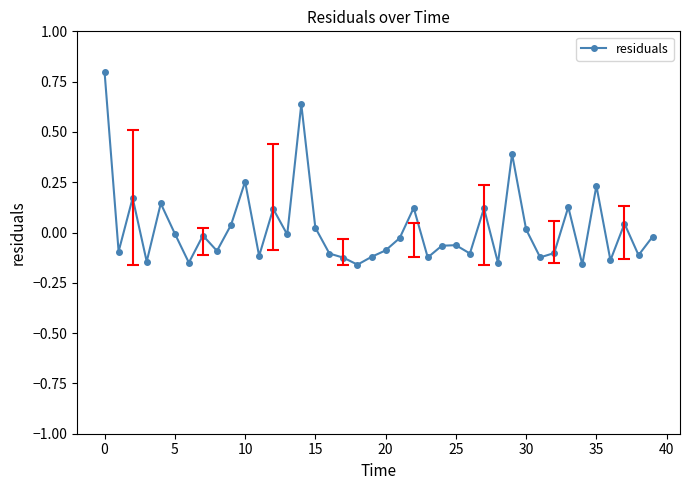

Does the chart display data point markers on the line(s)?

Yes